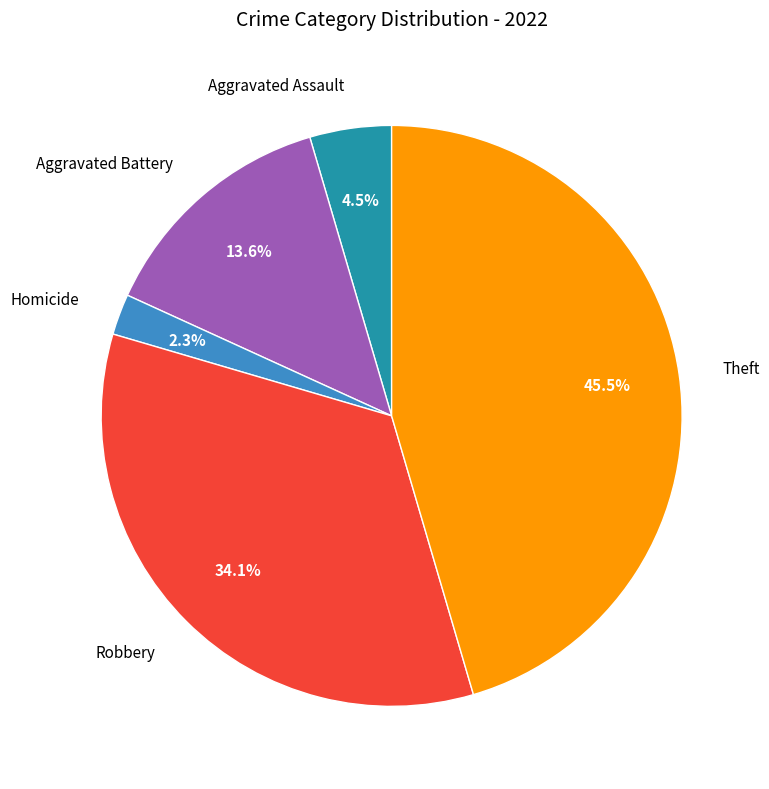

Is there a majority slice in this chart?

No